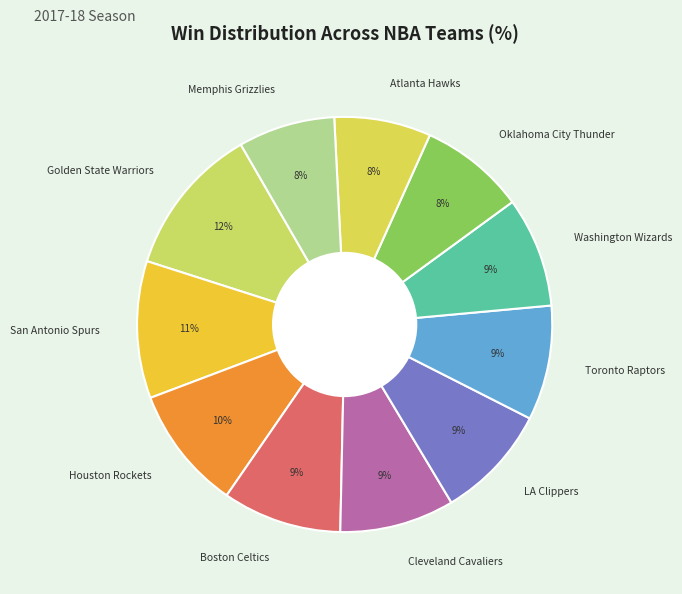

Do Golden State Warriors and Washington Wizards together represent more than half of the pie?

No